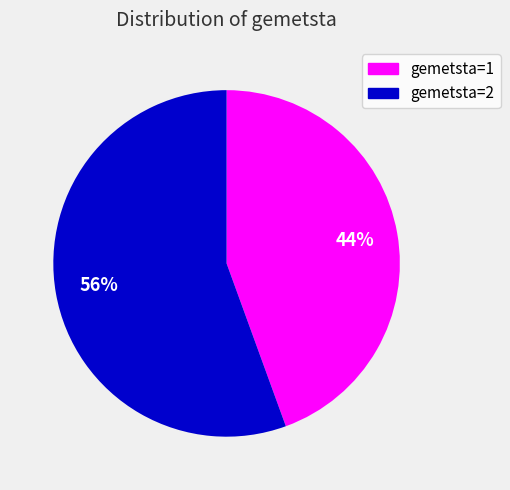

Does gemetsta=1 represent more than half of the total?

No